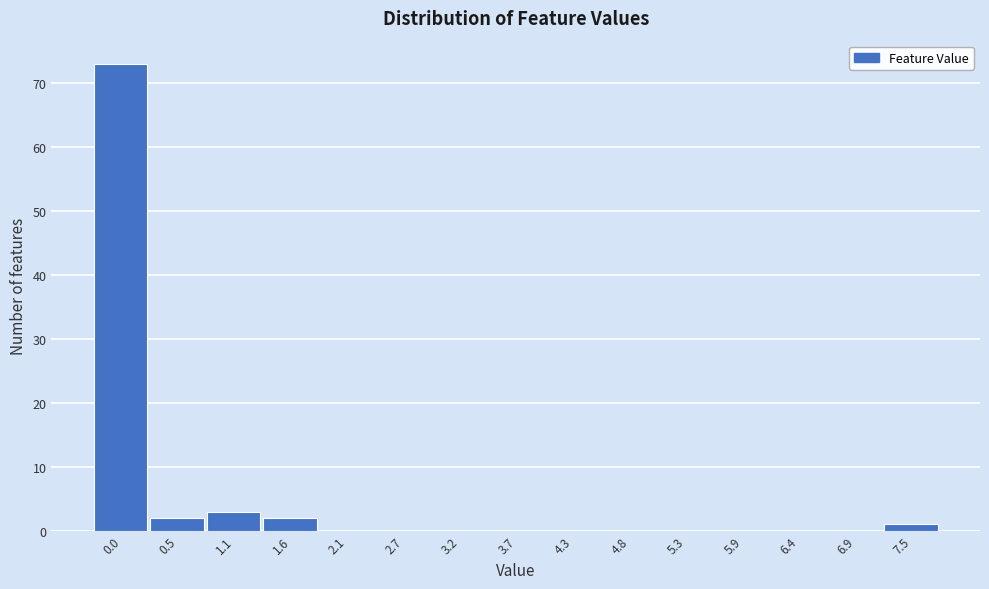

Reading right to left, list all the values displayed in this chart.

7.5=1	6.9=0	6.4=0	5.9=0	5.3=0	4.8=0	4.3=0	3.7=0	3.2=0	2.7=0	2.1=0	1.6=2	1.1=3	0.5=2	0.0=73